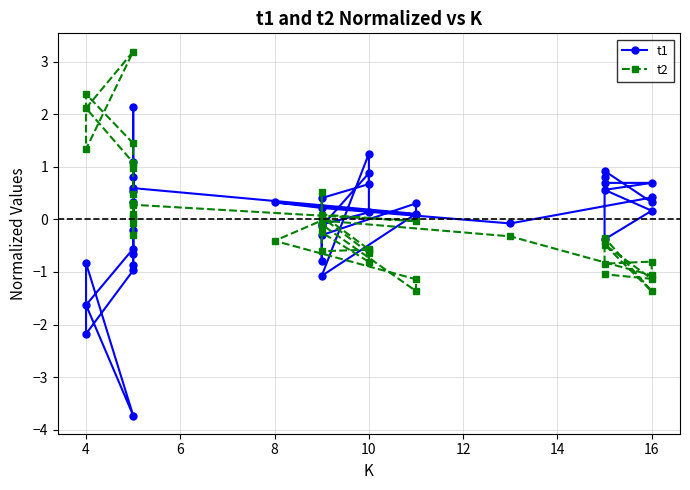

What is the smallest value displayed?

-3.7